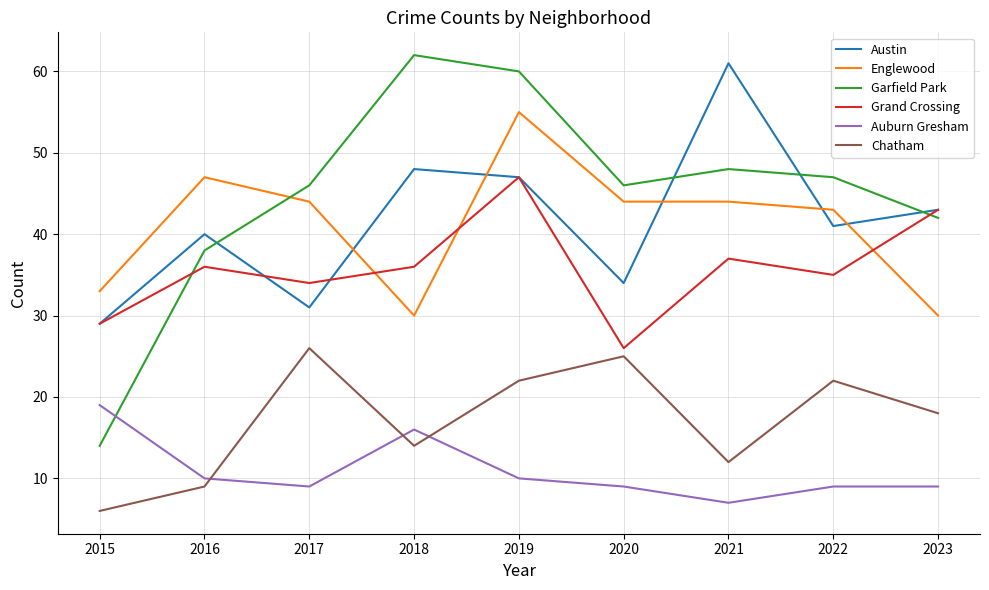

At which label does Chatham first exceed 18?

2017